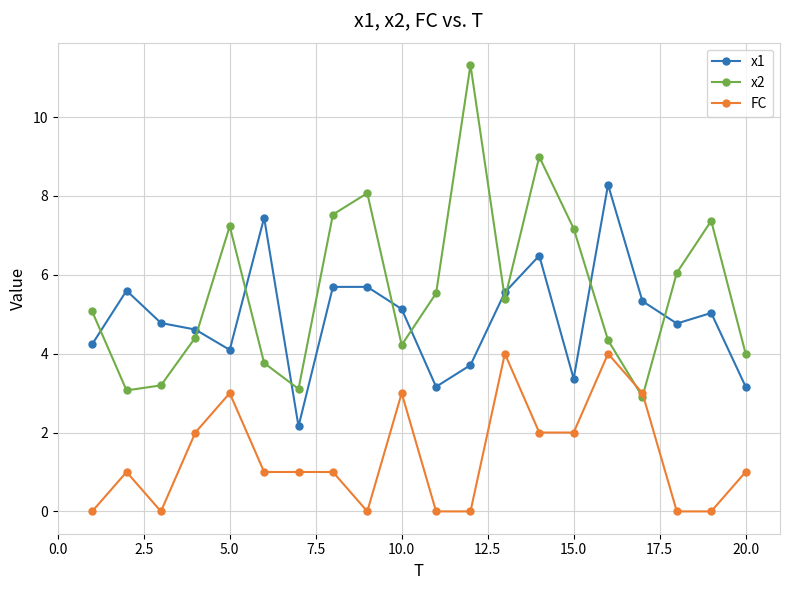

True or false: x1 and FC cross at least once.

False